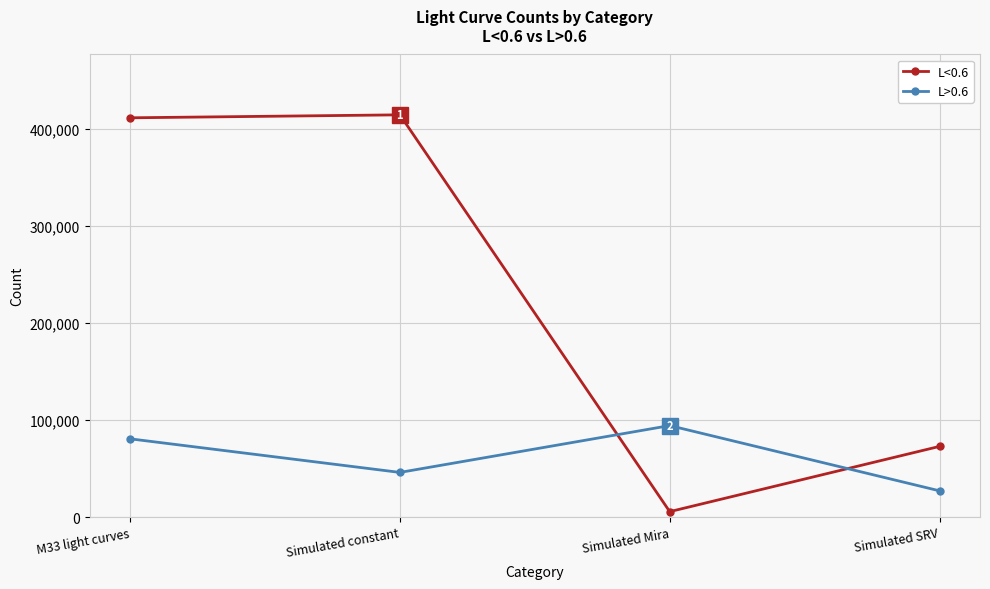

How many intersections are there between L>0.6 and L<0.6?

2